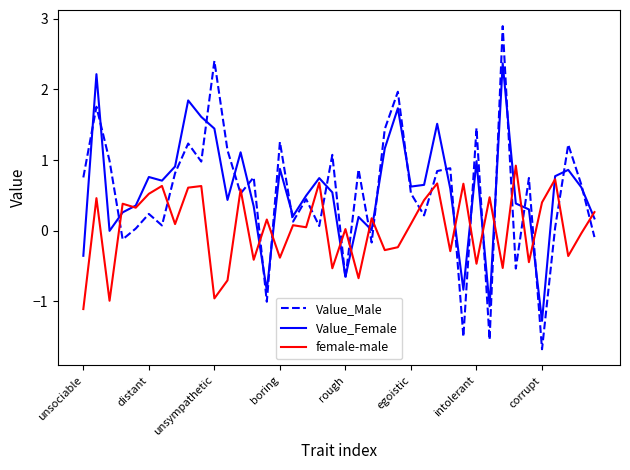

What is the minimum value shown in the chart?

-1.7